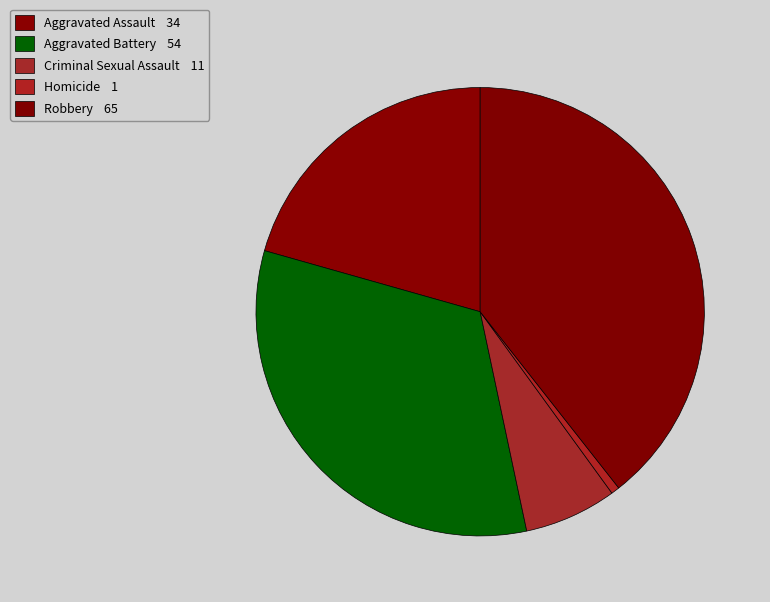

Is the sum of Criminal Sexual Assault and Homicide greater than half?

No